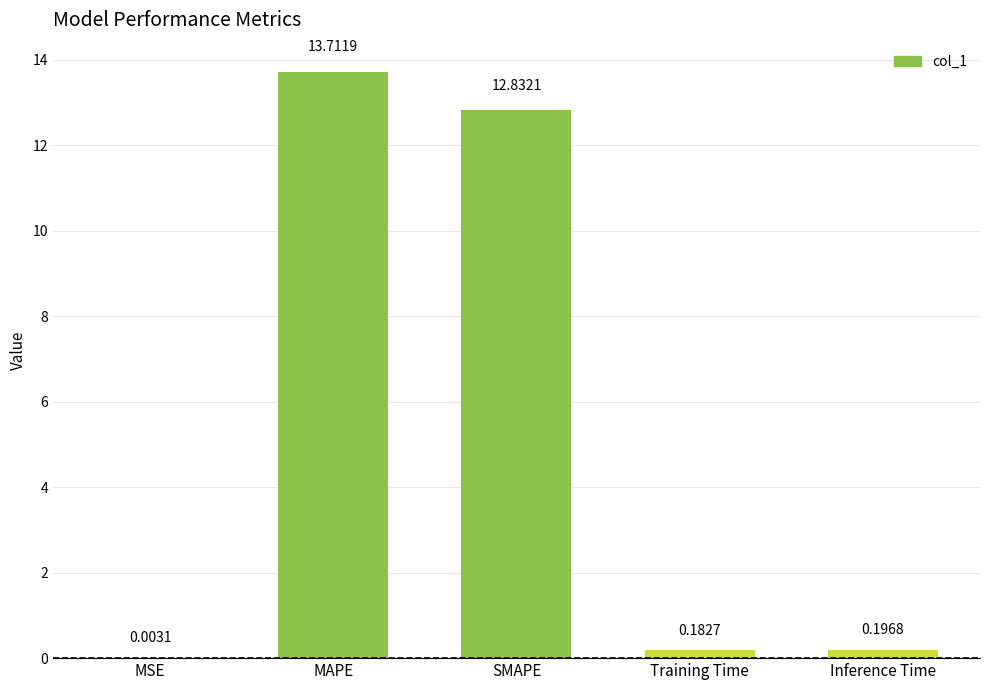

Which category has the highest value across all series?

MAPE